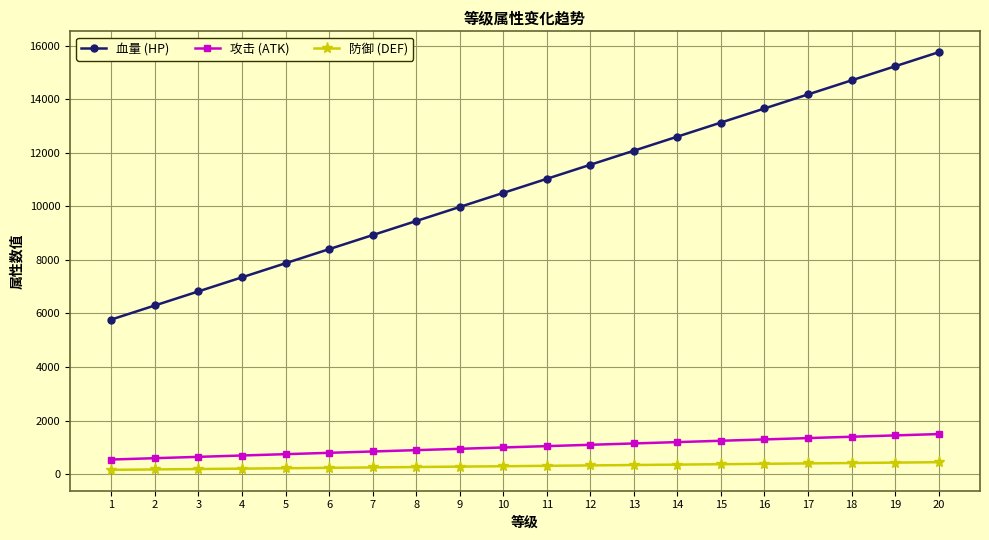

True or false: 血量 (HP) has more than 2 interior local peaks.

False